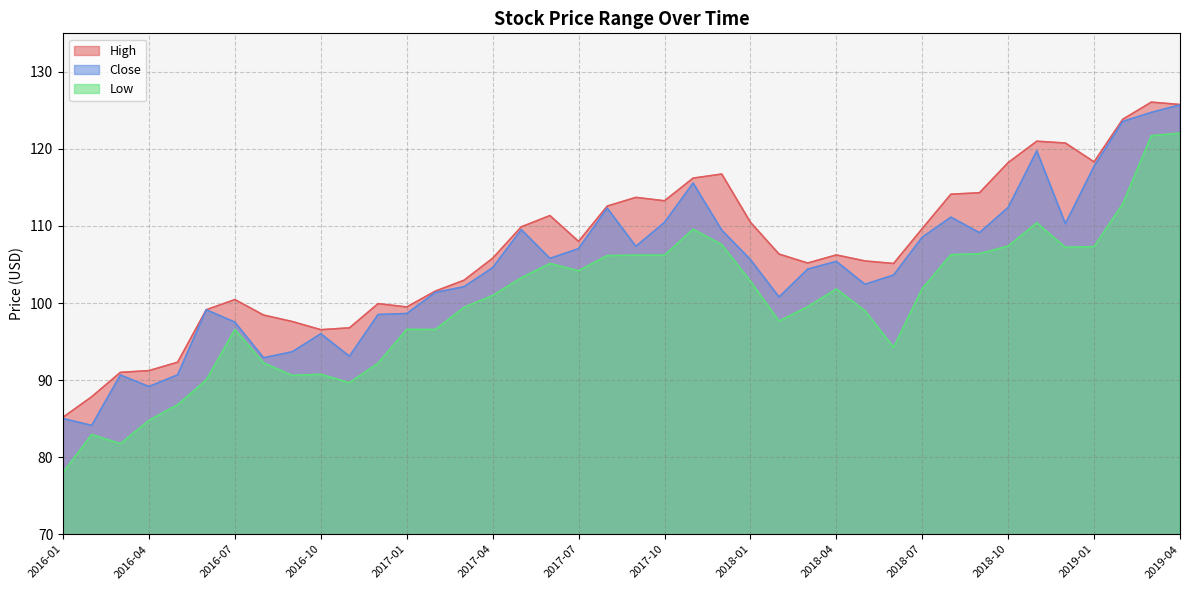

Rank the series by their maximum value, from highest to lowest.

High, Close, Low